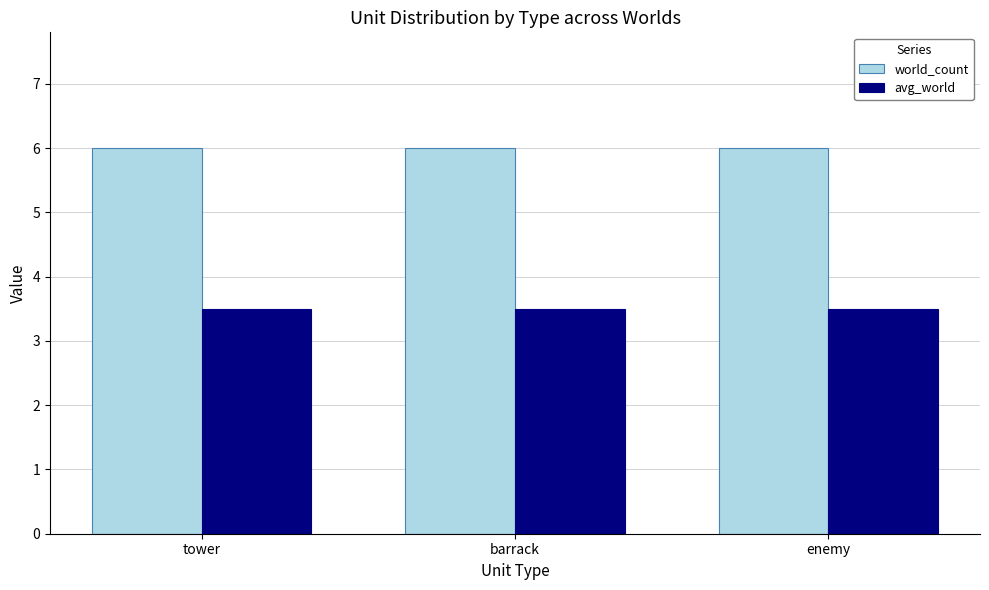

List the series in order of their peak value, highest first.

world_count, avg_world